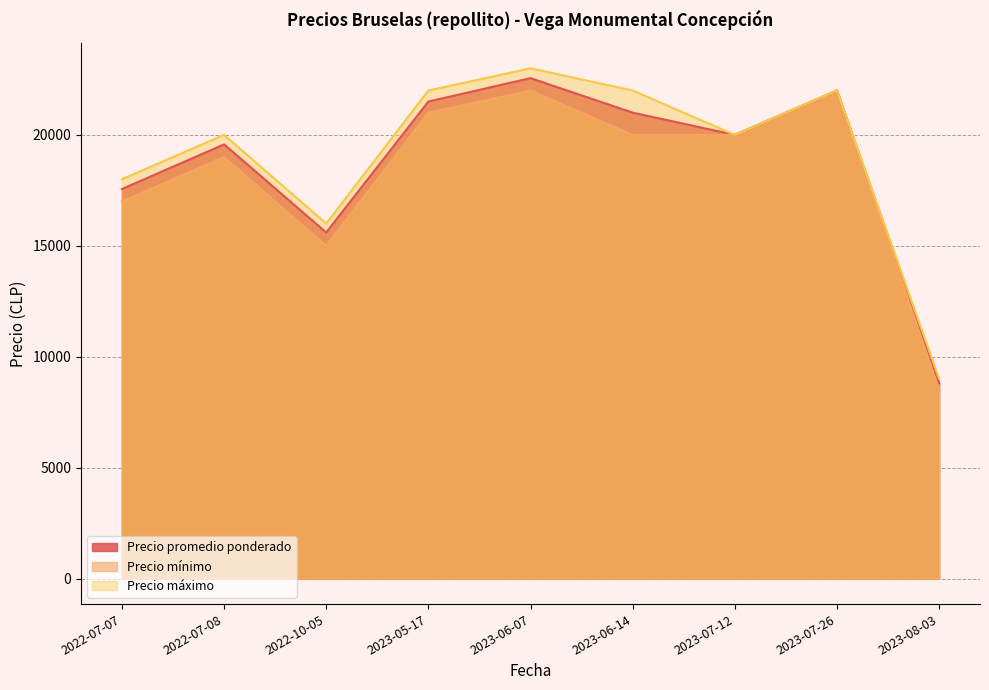

Between 2022-10-05 and 2023-07-12, which series saw the biggest shift?

Precio mínimo